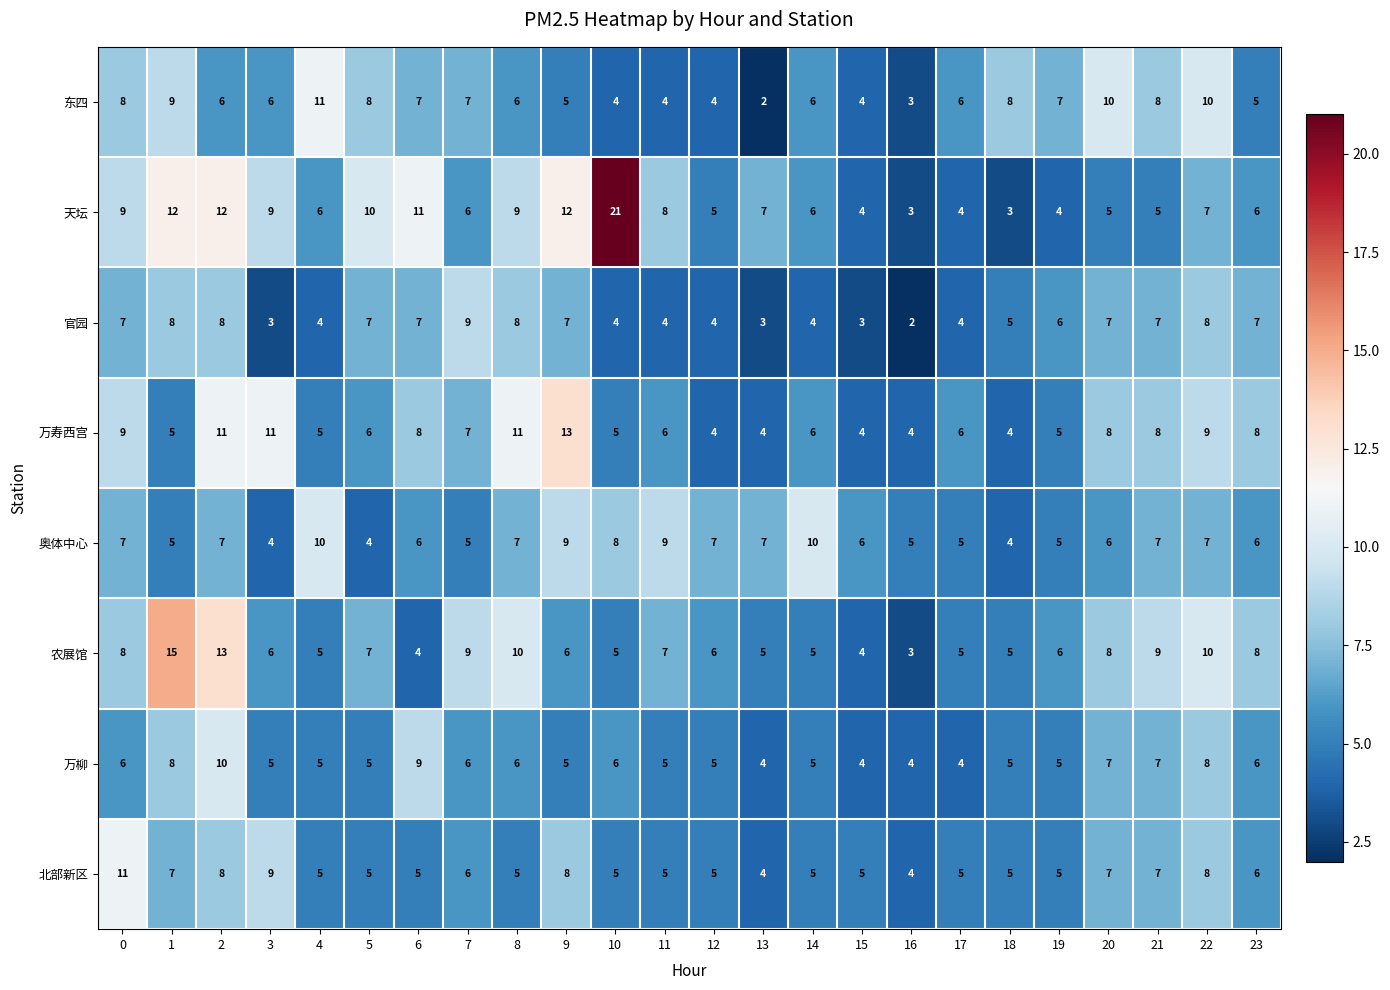

Read the 奥体中心 value at 18.

4